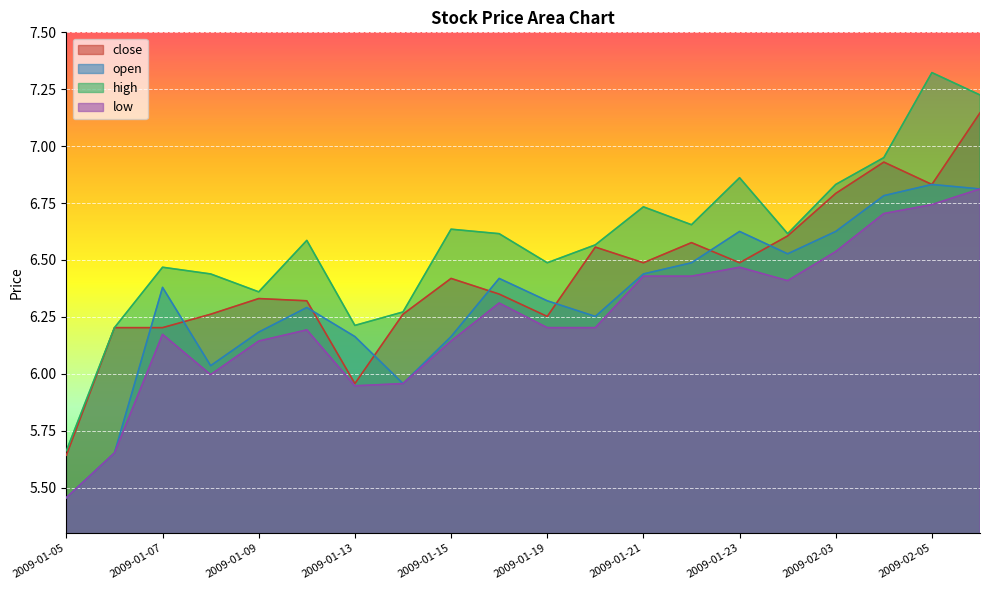

How many distinct data groups are displayed?

4